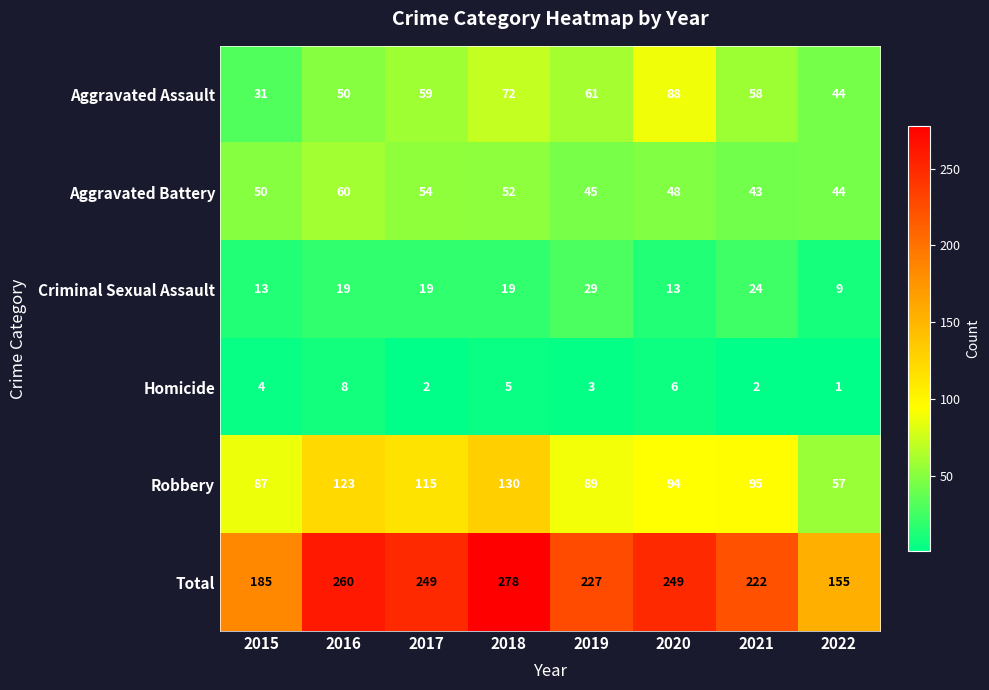

Where does the Total series first go above 249?

2016